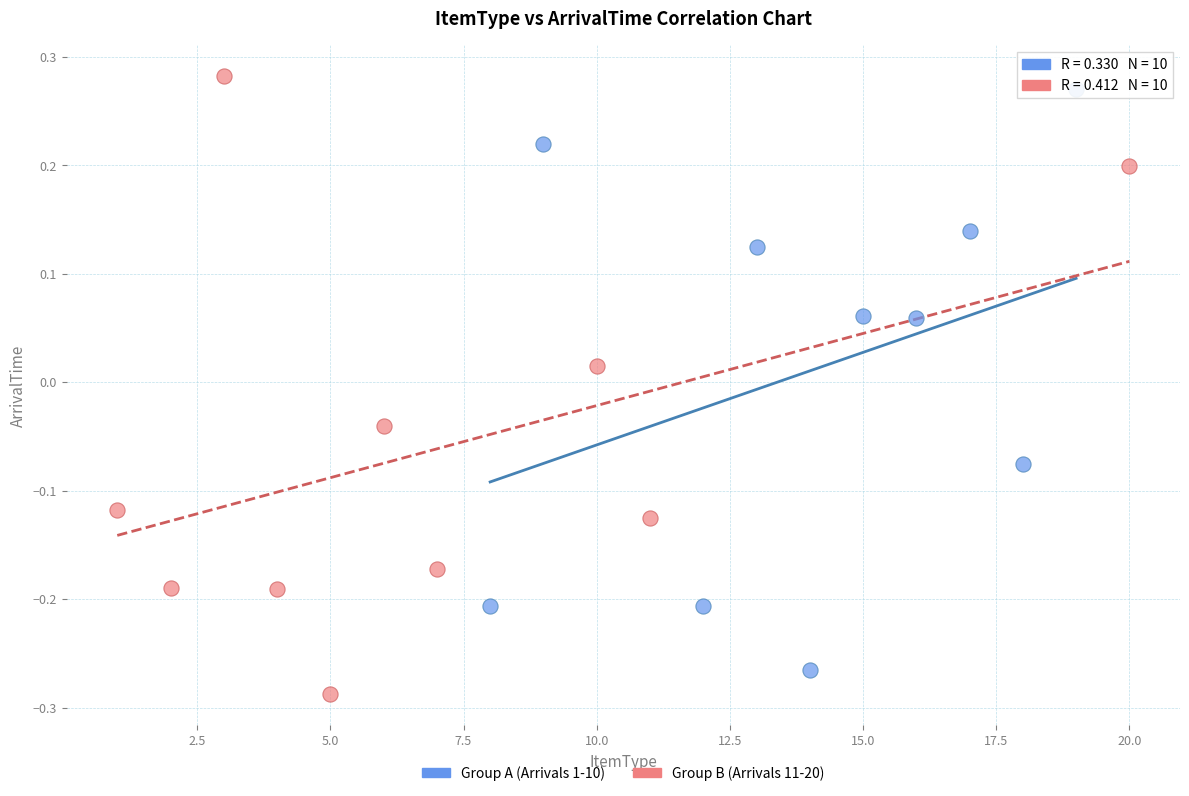

Which series contains the highest Y value?

Group B (Arrivals 11-20)